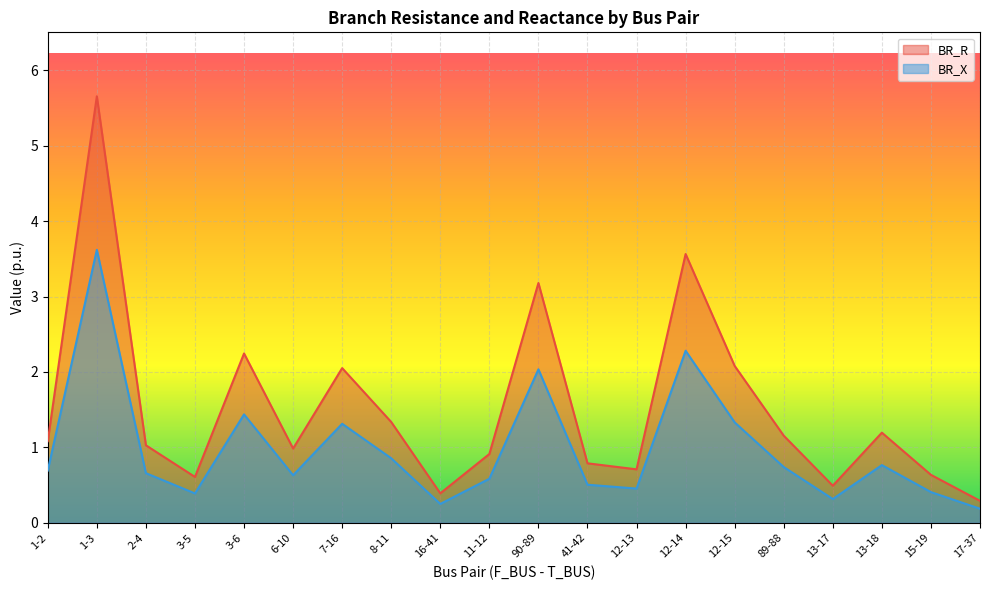

Is it true that BR_X equals 0.6 at 6-10?

True